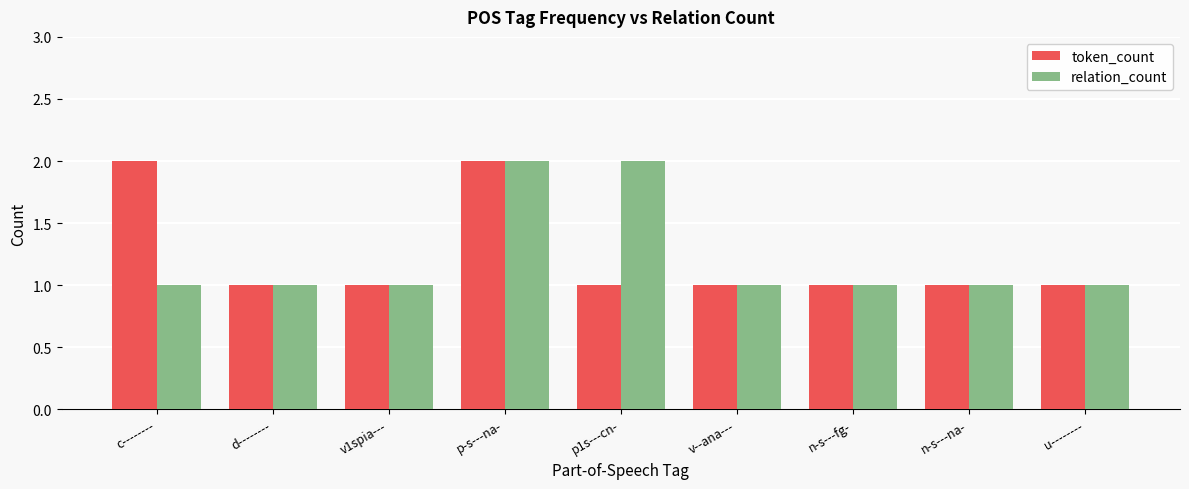

True or false: token_count has a value of 2 at c--------.

True